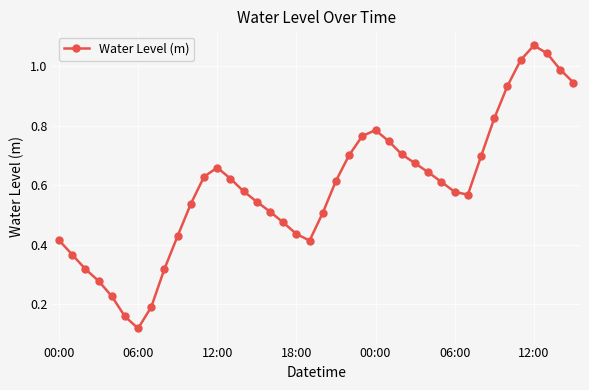

True or false: the data has more than 2 interior local peaks.

True